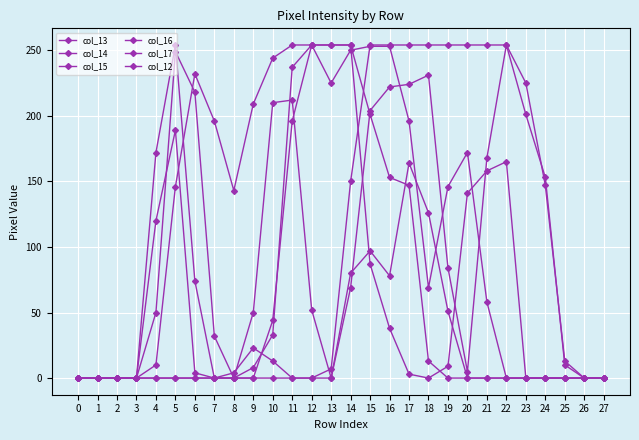

How many lines are shown in the chart?

6